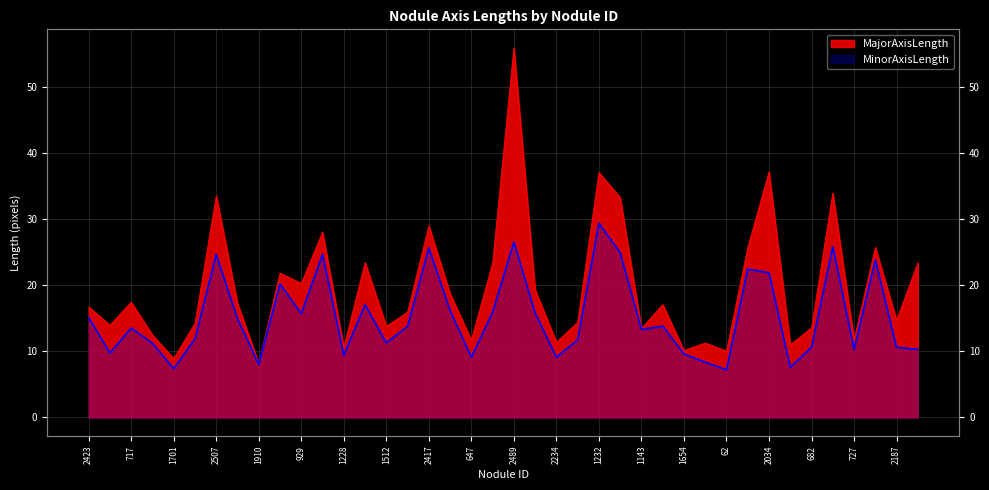

The MinorAxisLength series shows 4.1 at 1701. True or false?

False